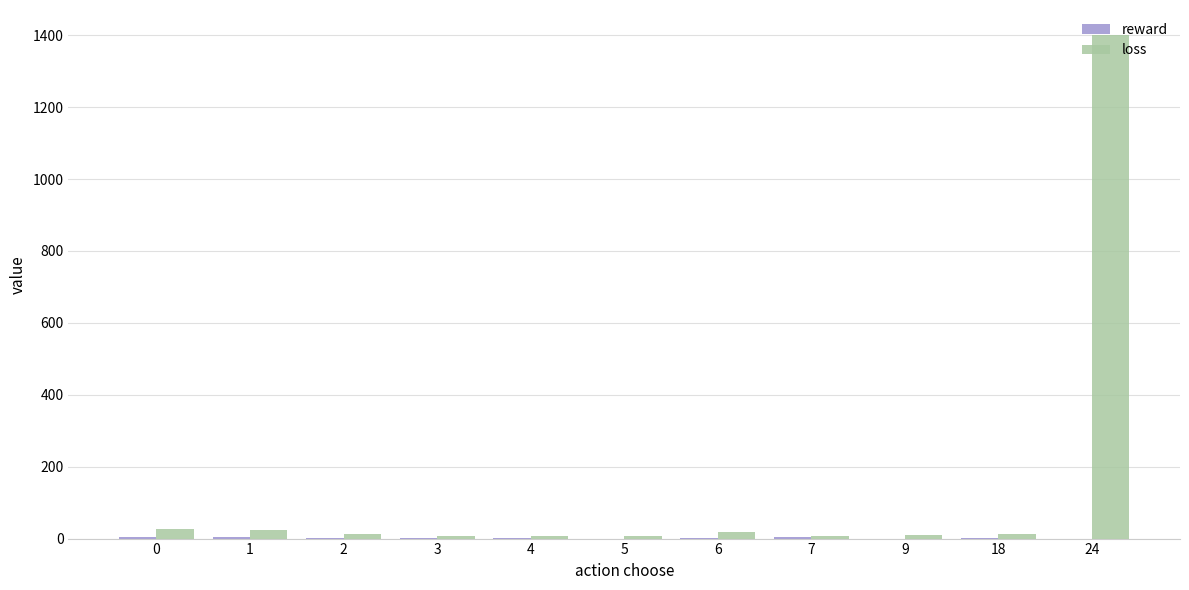

Which series has the largest total across all categories?

loss